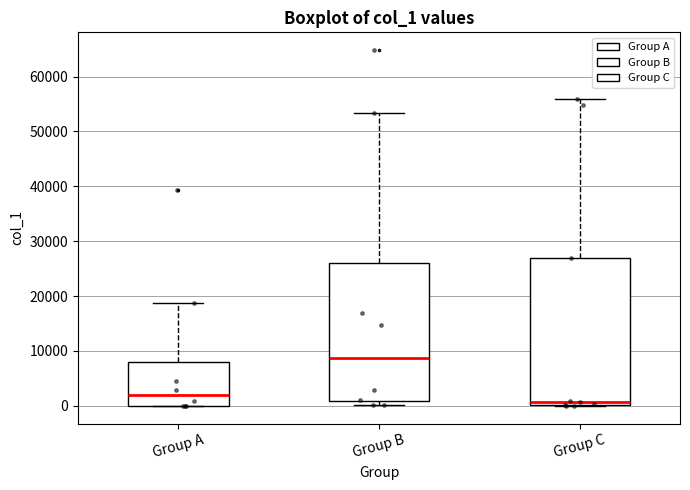

Where does the median line of the box for Group B sit on the y-axis? The values are not printed on the chart, so give them approximately, as read against the axis.

9000